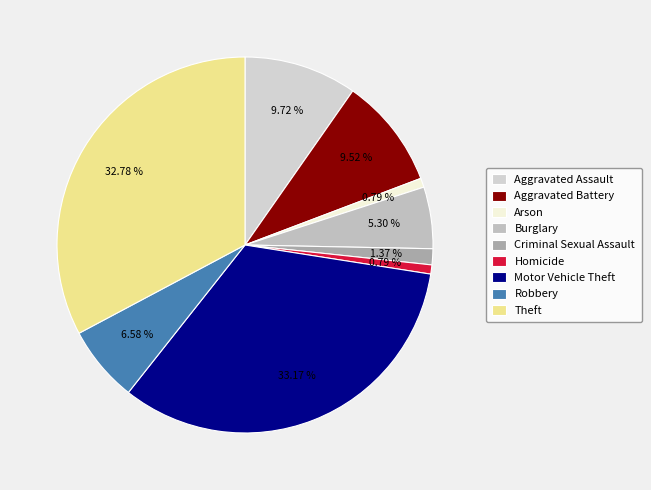

Between Motor Vehicle Theft and Homicide, which is larger?

Motor Vehicle Theft